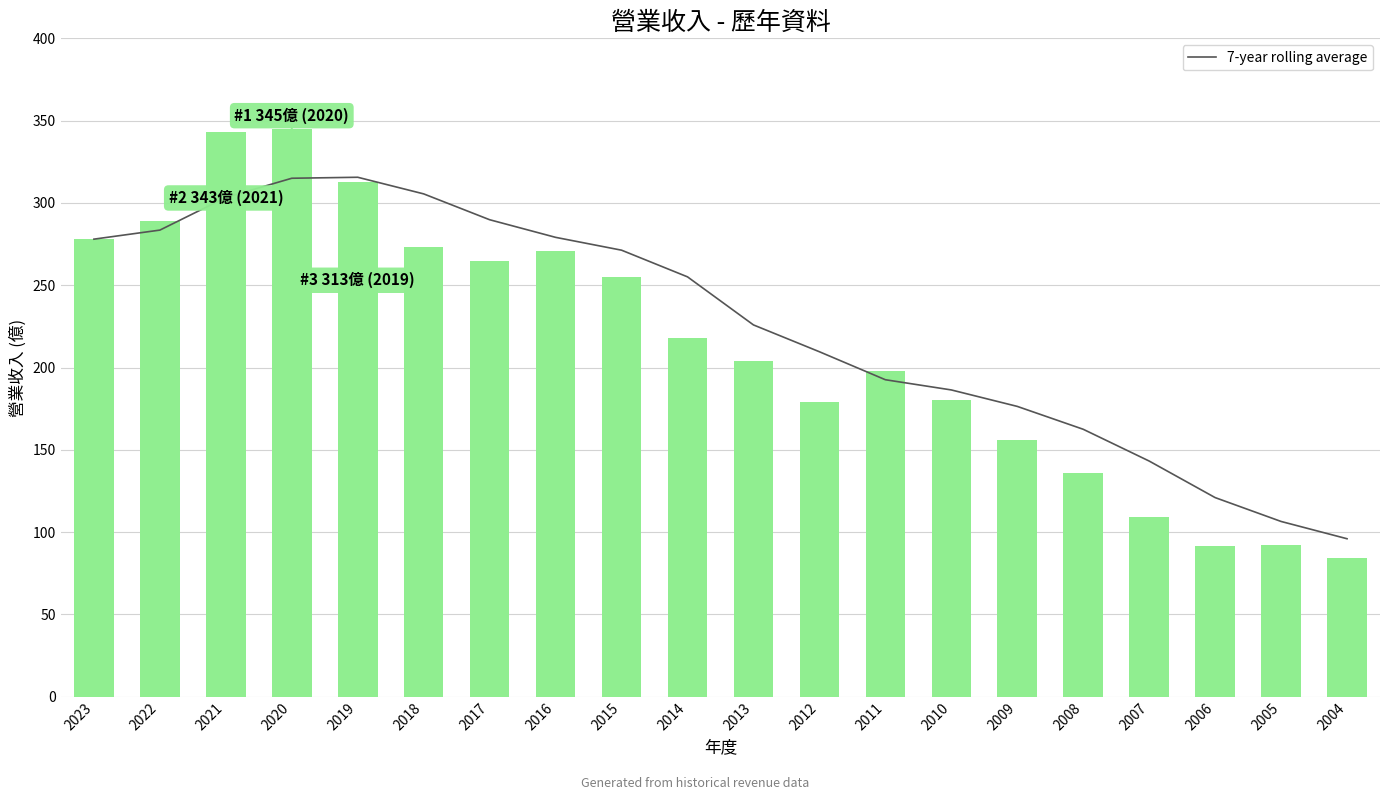

What is the difference between the 營業收入 values at 2021 and 2004?

259.0